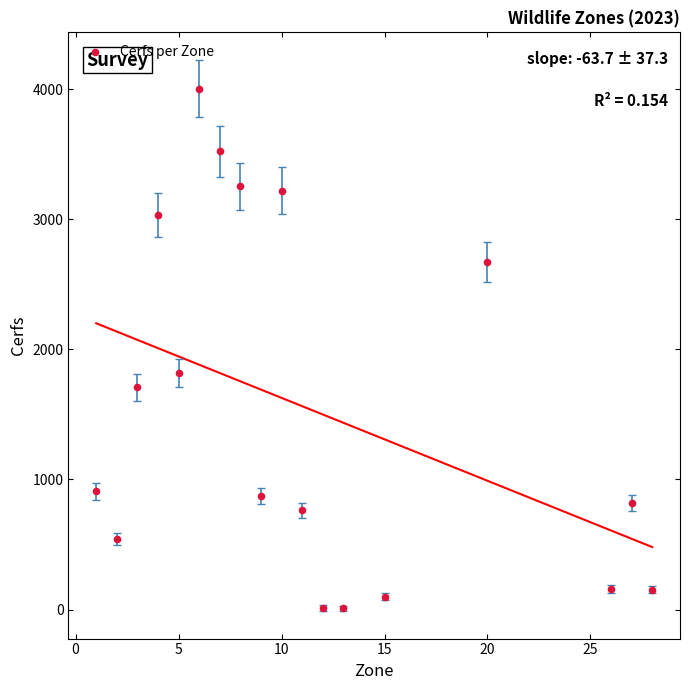

What Y value in the scatter plot is closest to 2007?

1819